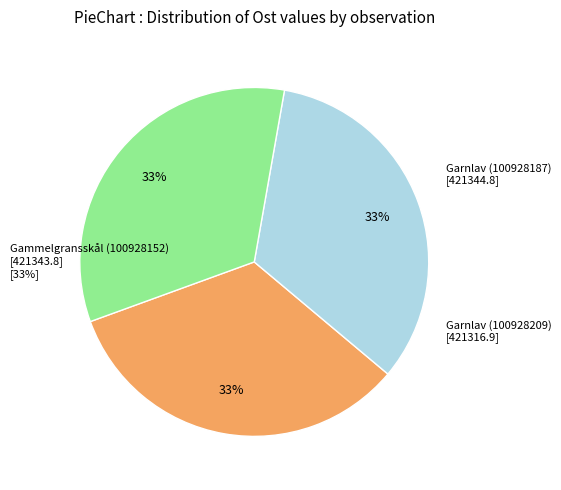

To the nearest percent, what portion does Garnlav (100928187) represent?

33%